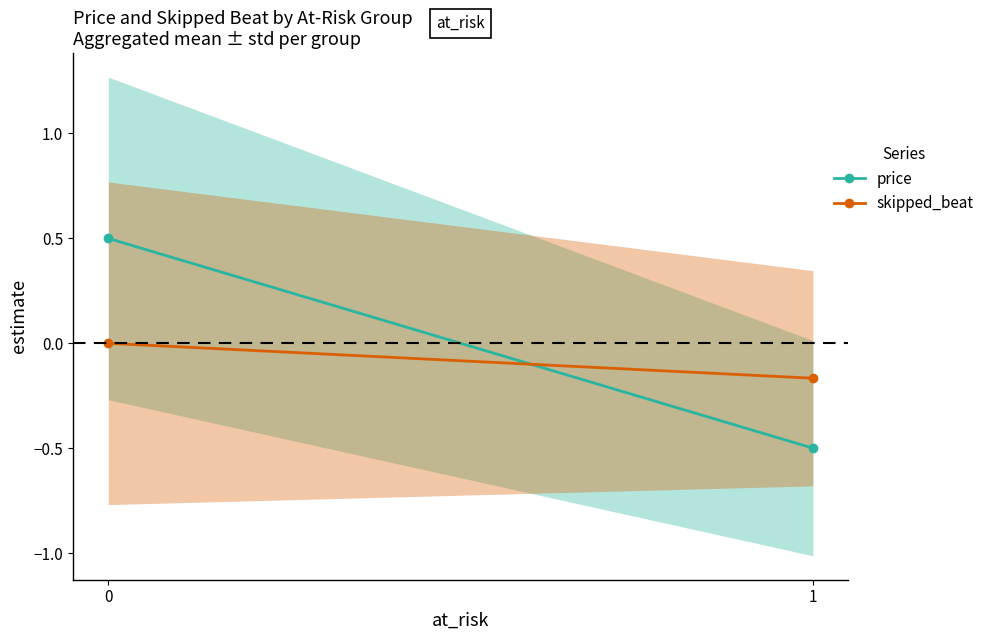

Is this an area chart (filled region under the line)?

No